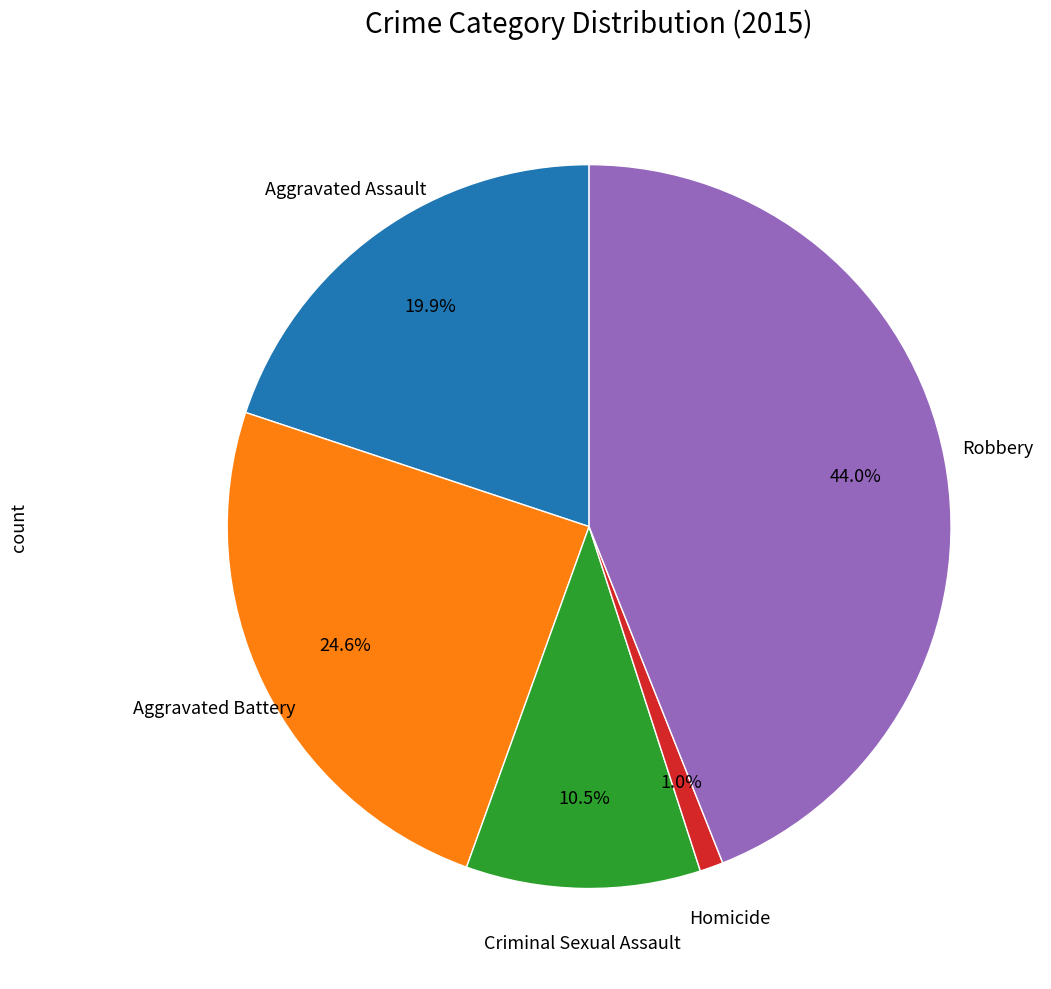

Does any single category account for the majority?

No